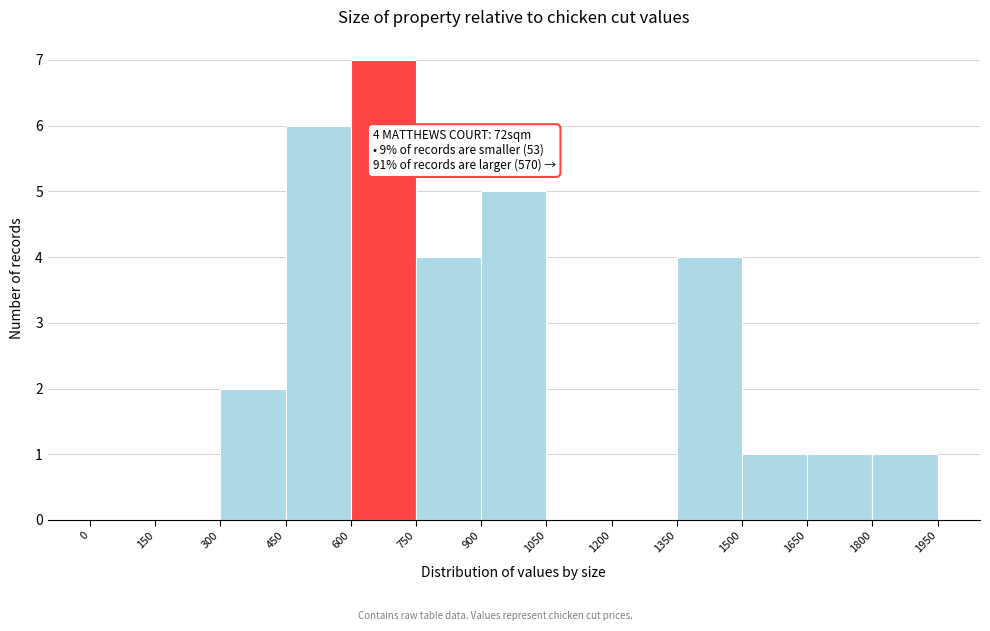

Which range on the x-axis has the tallest bar?

600 to 750